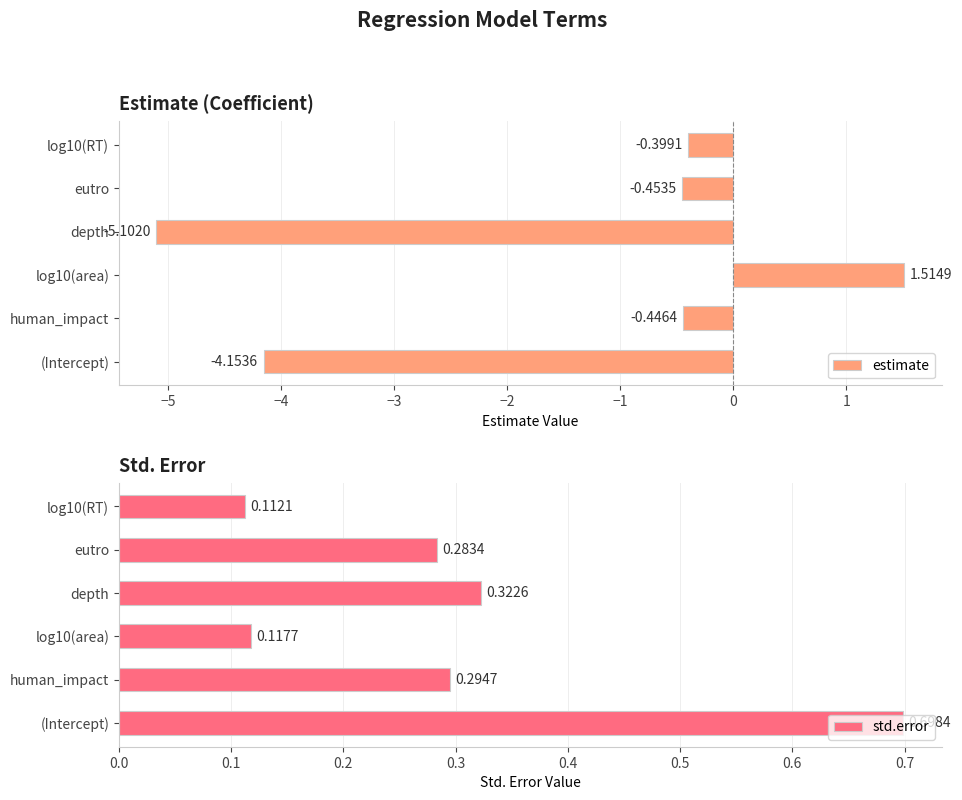

Where is estimate nearest to the value -1?

eutro